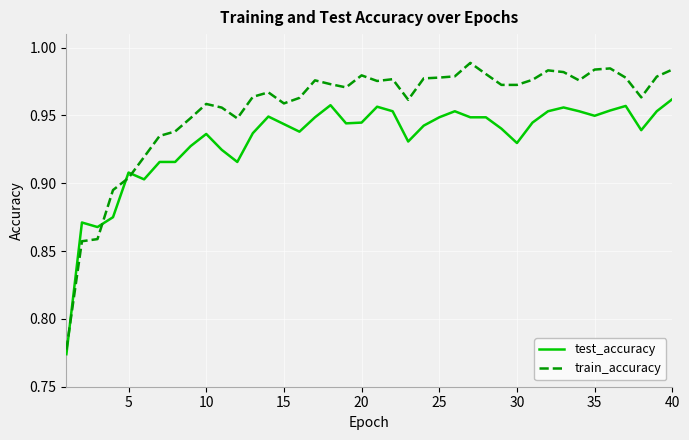

Which series has the largest total across all categories?

train_accuracy